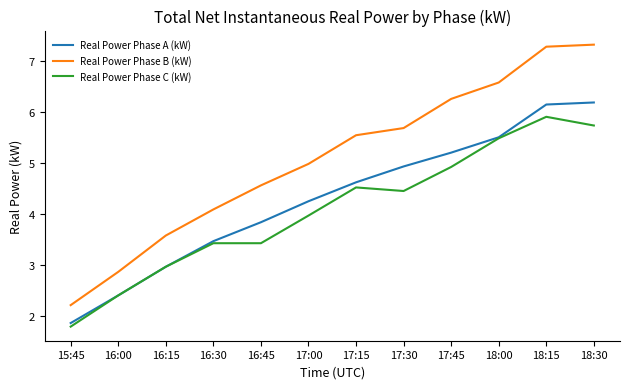

Where is Real Power Phase B (kW) nearest to the value 4?

16:30